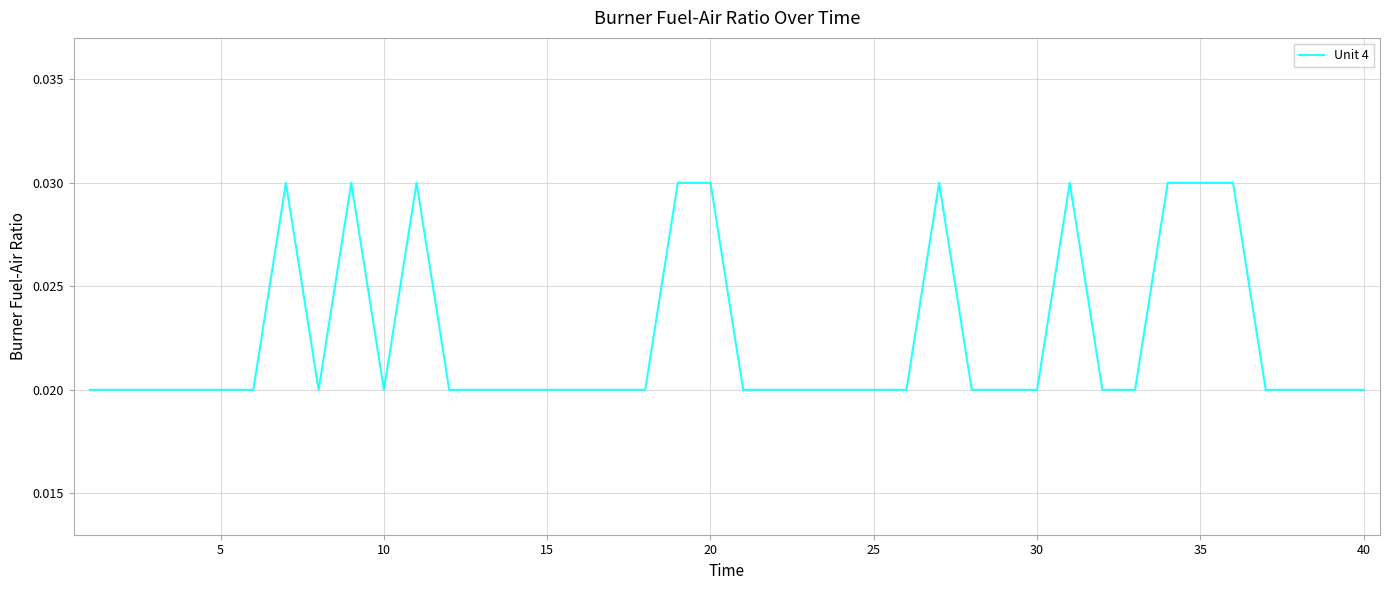

How many points are higher than both their immediate neighbors (excluding endpoints)?

5